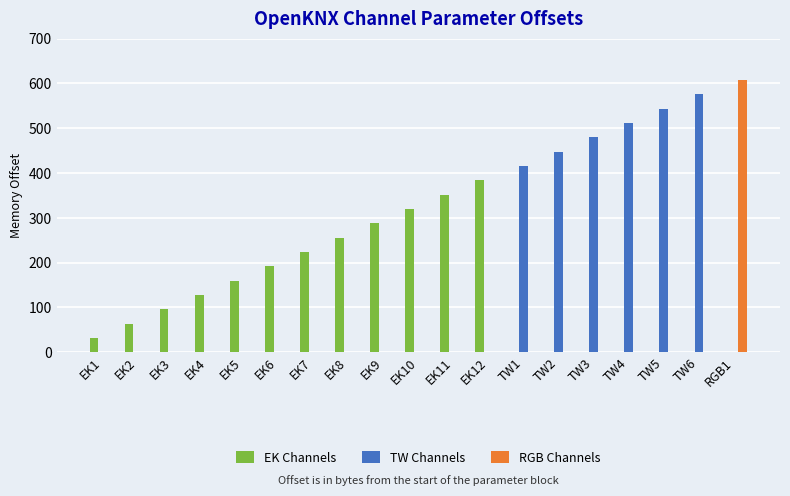

Are the bars grouped side by side (vs. stacked)?

Yes